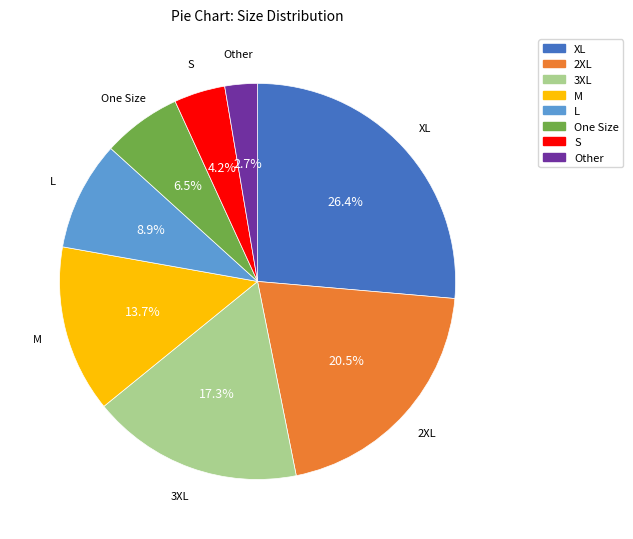

How many slices are in this pie chart?

8